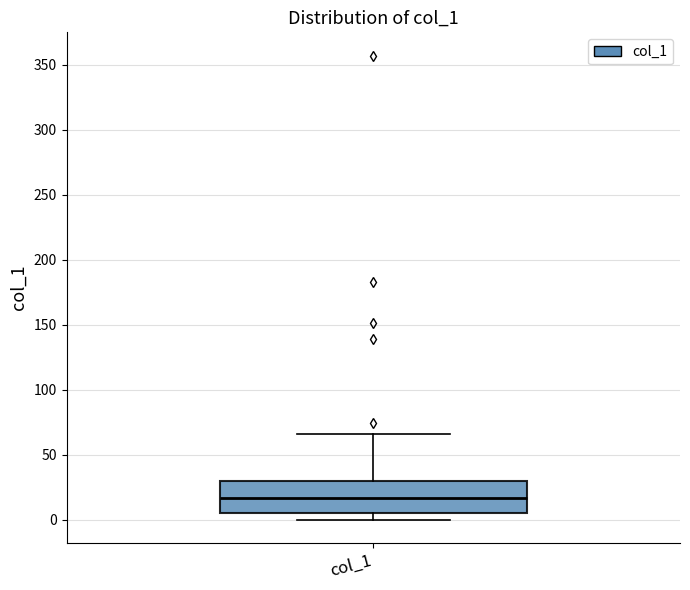

Read this box plot against the y-axis: the position of the median line, the range covered by the box, and the ends of both whiskers. The values are not printed on the chart, so give them approximately, as read against the axis.

median 15, box 5 to 30, whiskers 0 to 65